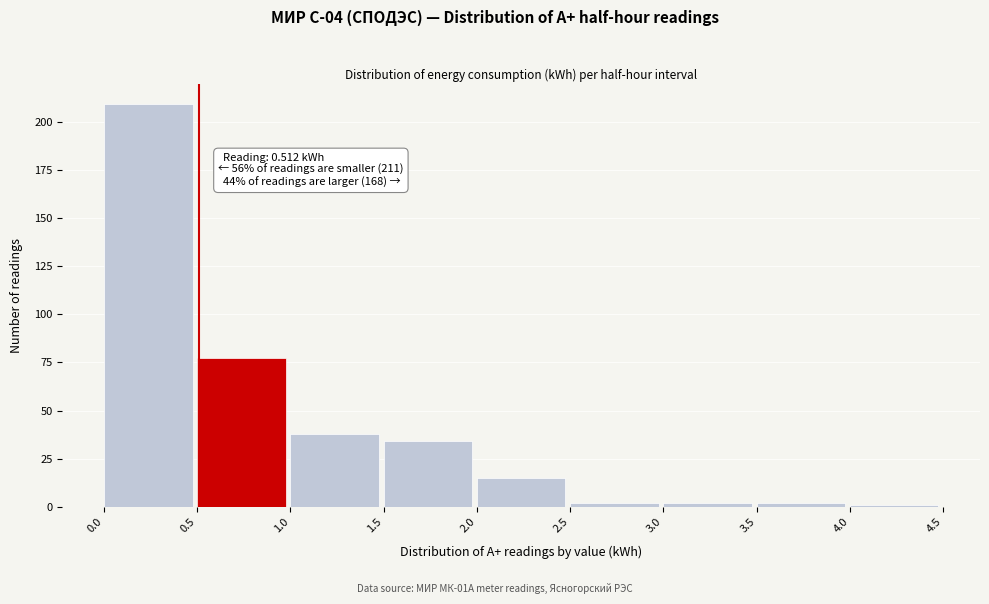

Which range on the x-axis has the tallest bar?

0.0 to 0.5